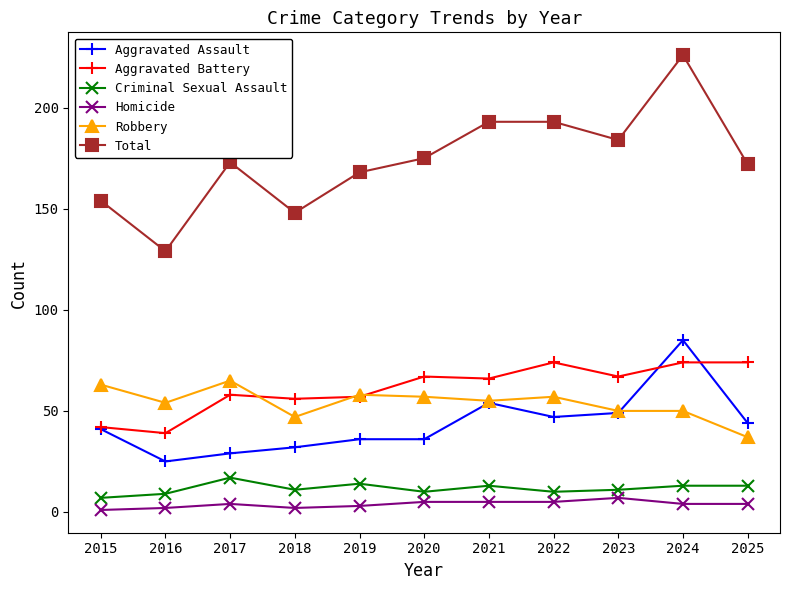

What is the highest value of the Aggravated Battery series?

74